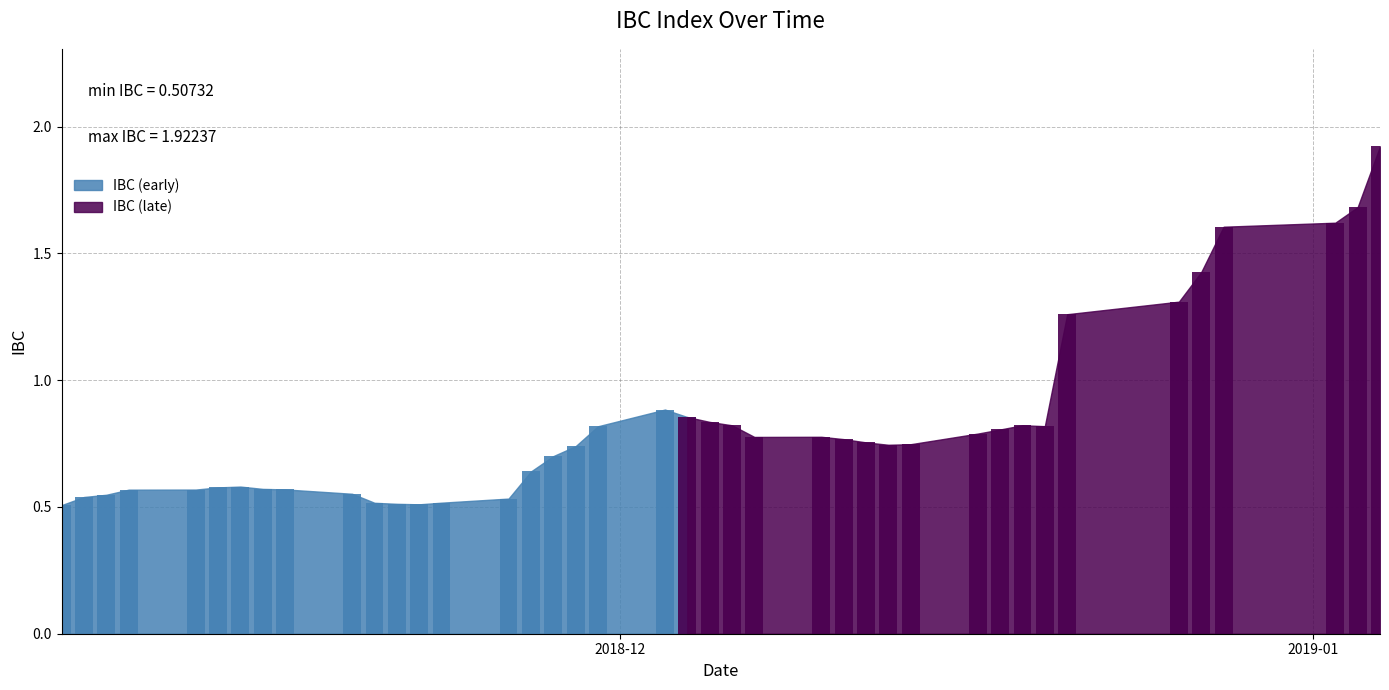

Where is the data nearest to the value 1?

2018-12-03